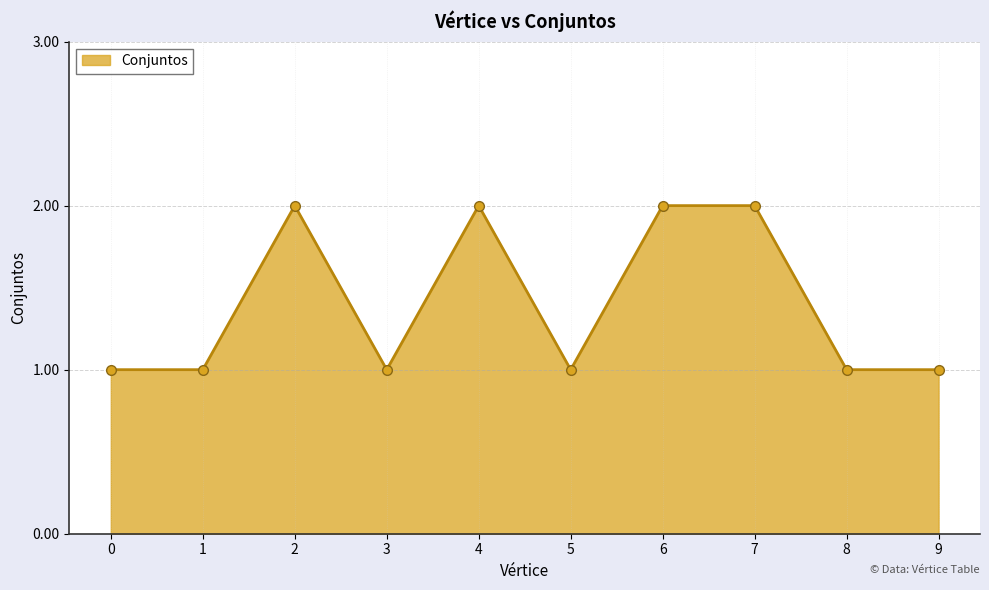

What is the value of the 7th point from the left?

2